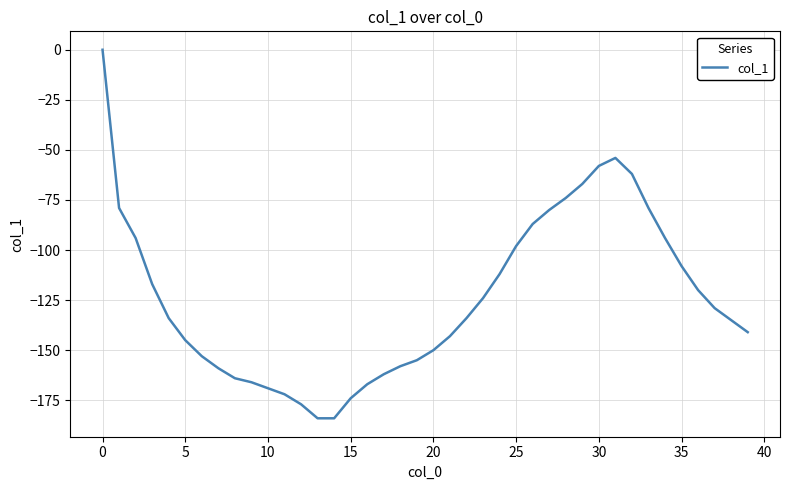

What is the minimum value shown in the chart?

-184